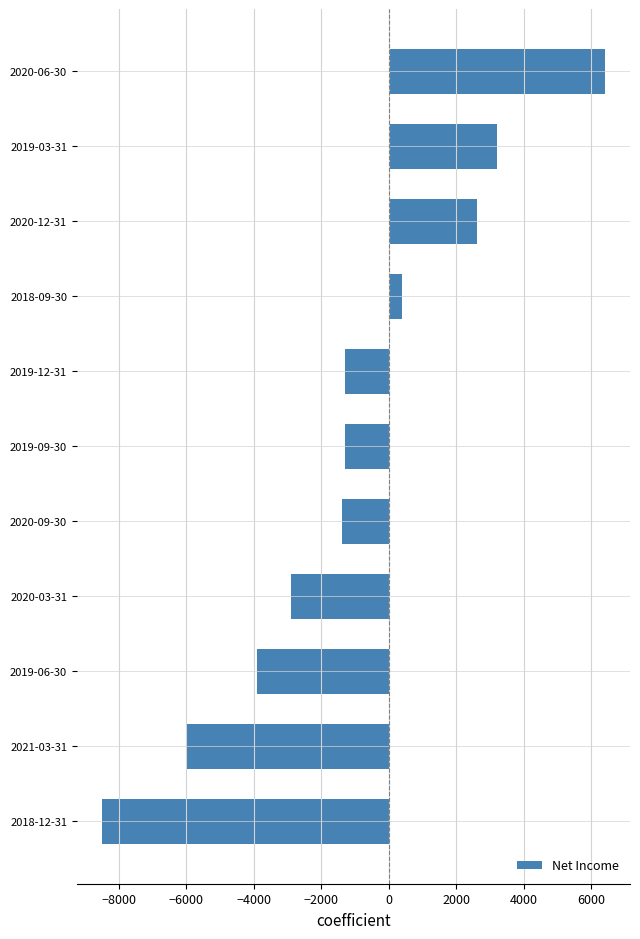

Reading top to bottom, what are all the values shown in this chart?

2020-06-30=6400	2019-03-31=3200	2020-12-31=2600	2018-09-30=400	2019-12-31=-1300	2019-09-30=-1300	2020-09-30=-1400	2020-03-31=-2900	2019-06-30=-3900	2021-03-31=-6000	2018-12-31=-8500